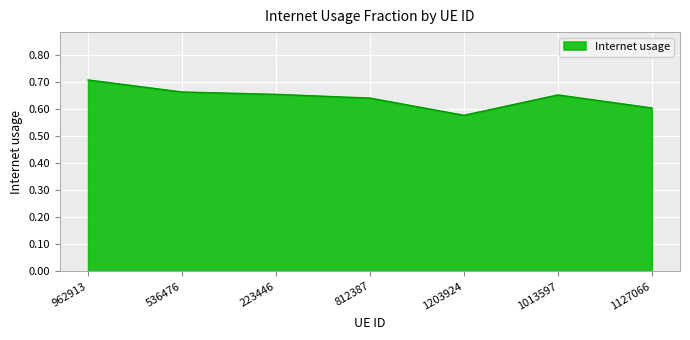

Which has a higher value, 1127066 or 962913?

962913